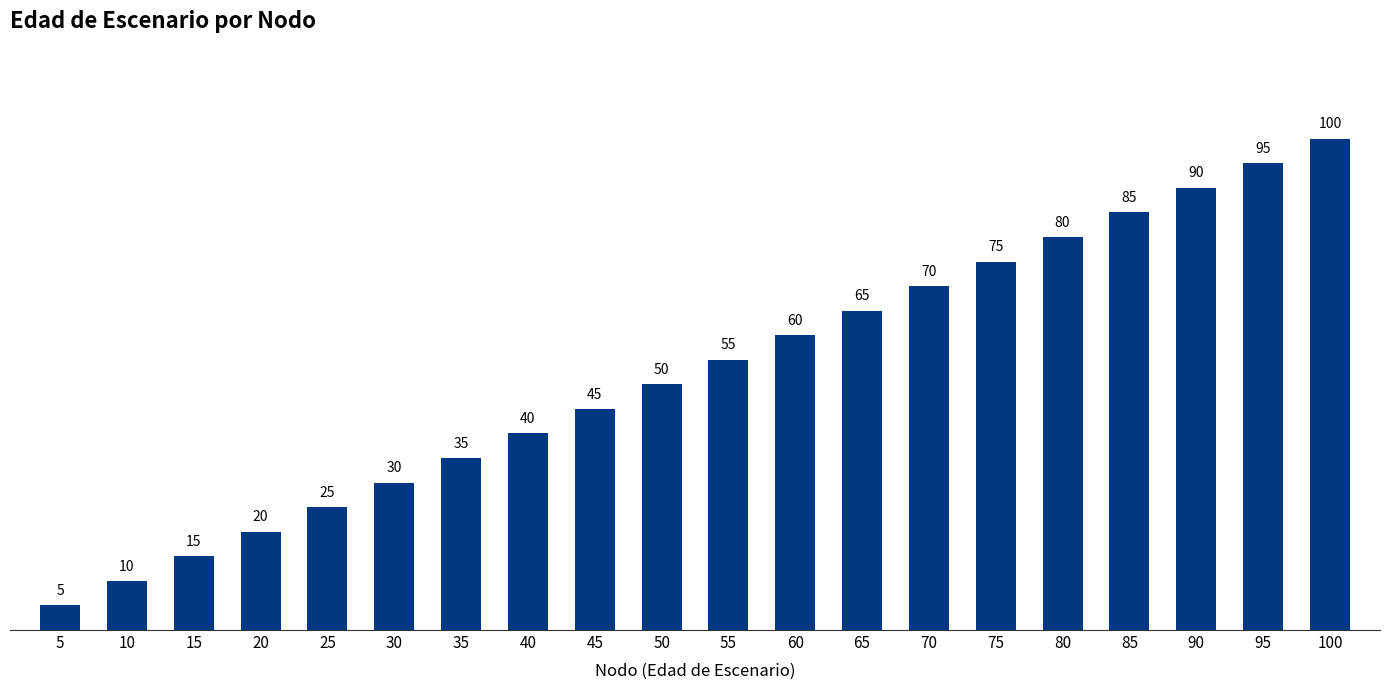

Are the bars grouped side by side (vs. stacked)?

No